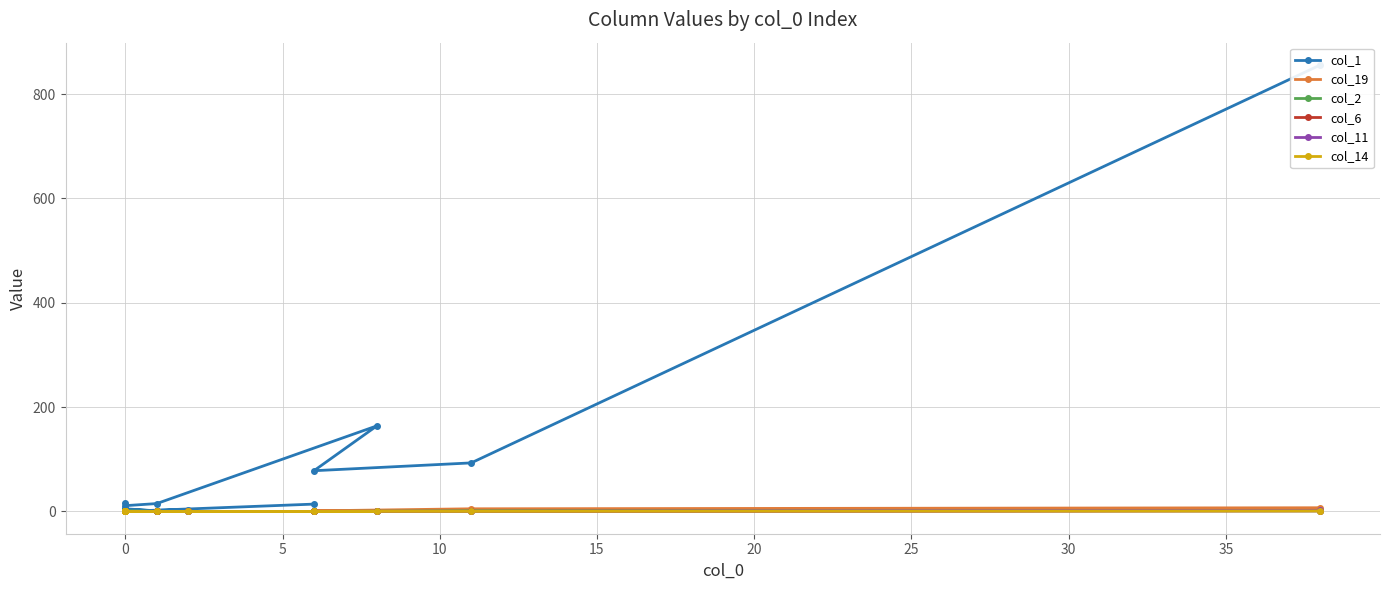

List the series in order of their peak value, highest first.

col_1, col_19, col_11, col_2, col_6, col_14